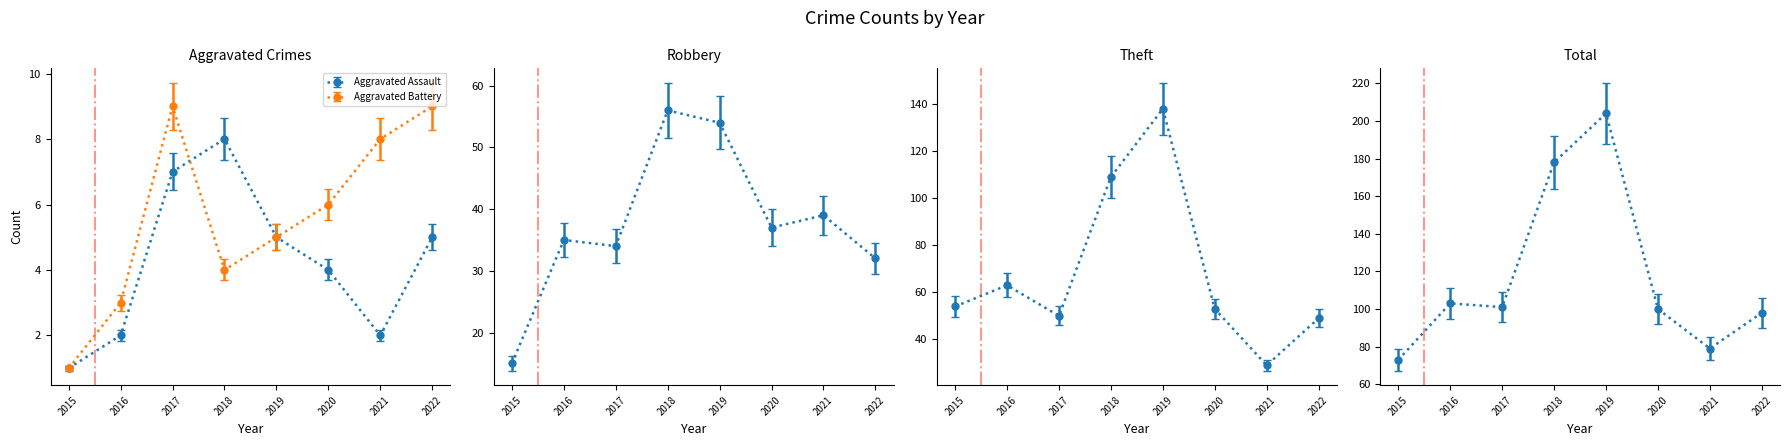

Reading left to right, transcribe all the data shown in this chart.

Aggravated Assault: 2015=1	2016=2	2017=7	2018=8	2019=5	2020=4	2021=2	2022=5
Aggravated Battery: 2015=1	2016=3	2017=9	2018=4	2019=5	2020=6	2021=8	2022=9
Robbery: 2015=15	2016=35	2017=34	2018=56	2019=54	2020=37	2021=39	2022=32
Theft: 2015=54	2016=63	2017=50	2018=109	2019=138	2020=53	2021=29	2022=49
Total: 2015=73	2016=103	2017=101	2018=178	2019=204	2020=100	2021=79	2022=98